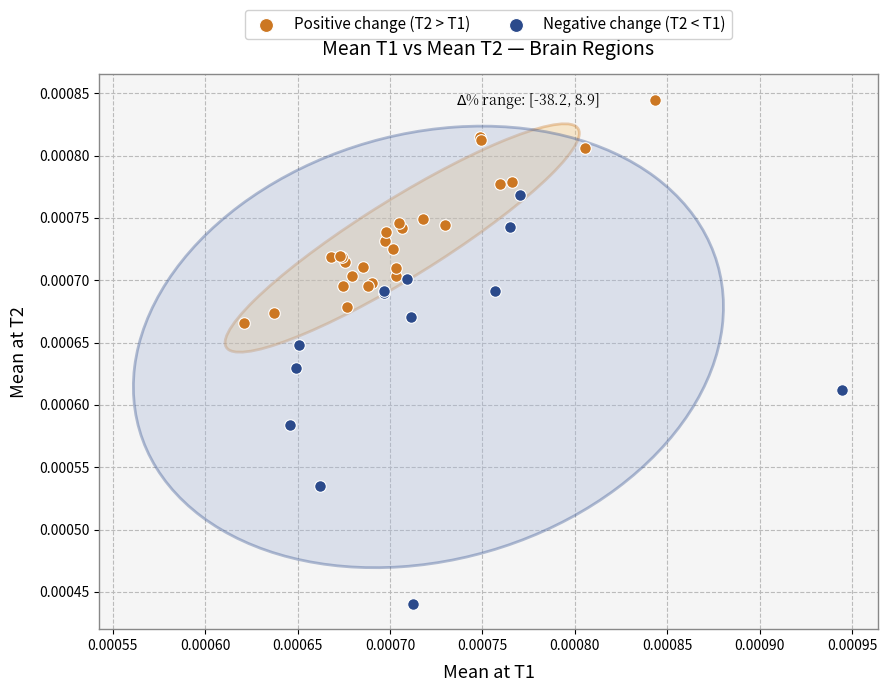

Which series contains the highest Y value?

Positive change (T2 > T1)